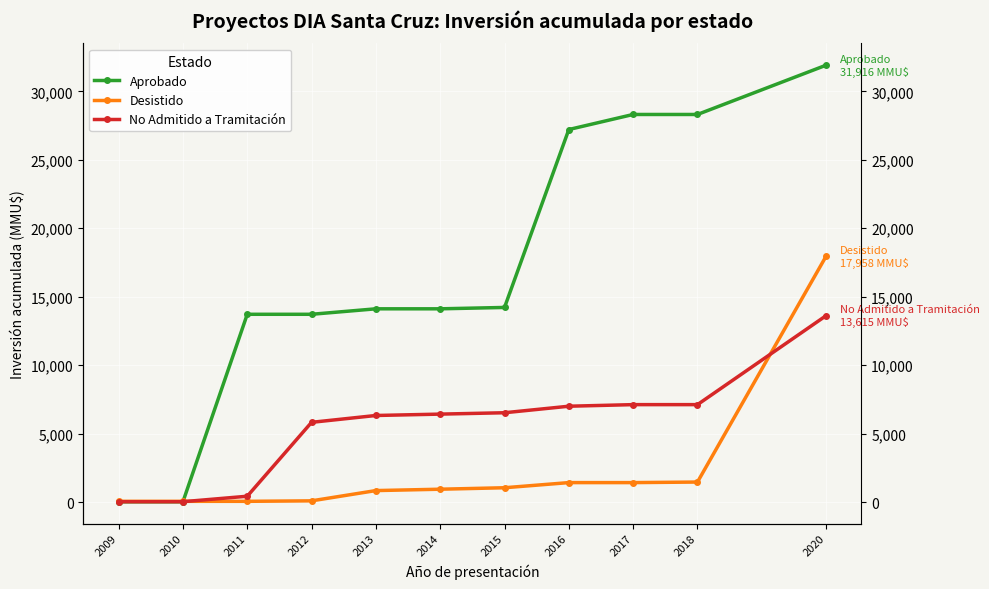

What is the difference between the maximum and minimum values in the No Admitido a Tramitación series?

13593